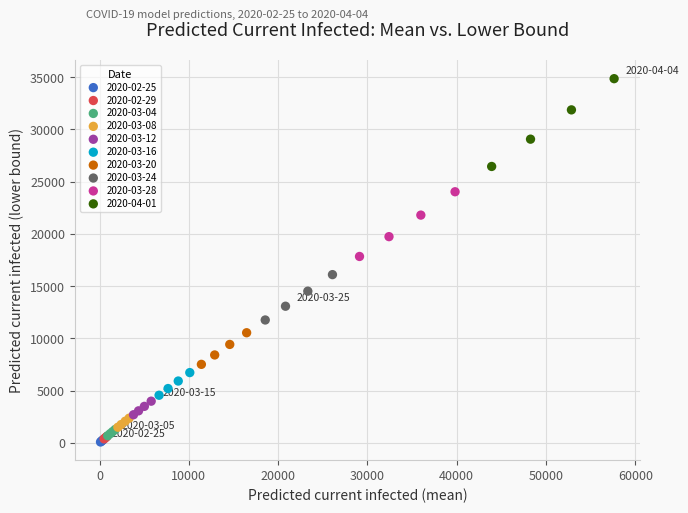

Which series has the largest Y range (max minus min)?

2020-04-01